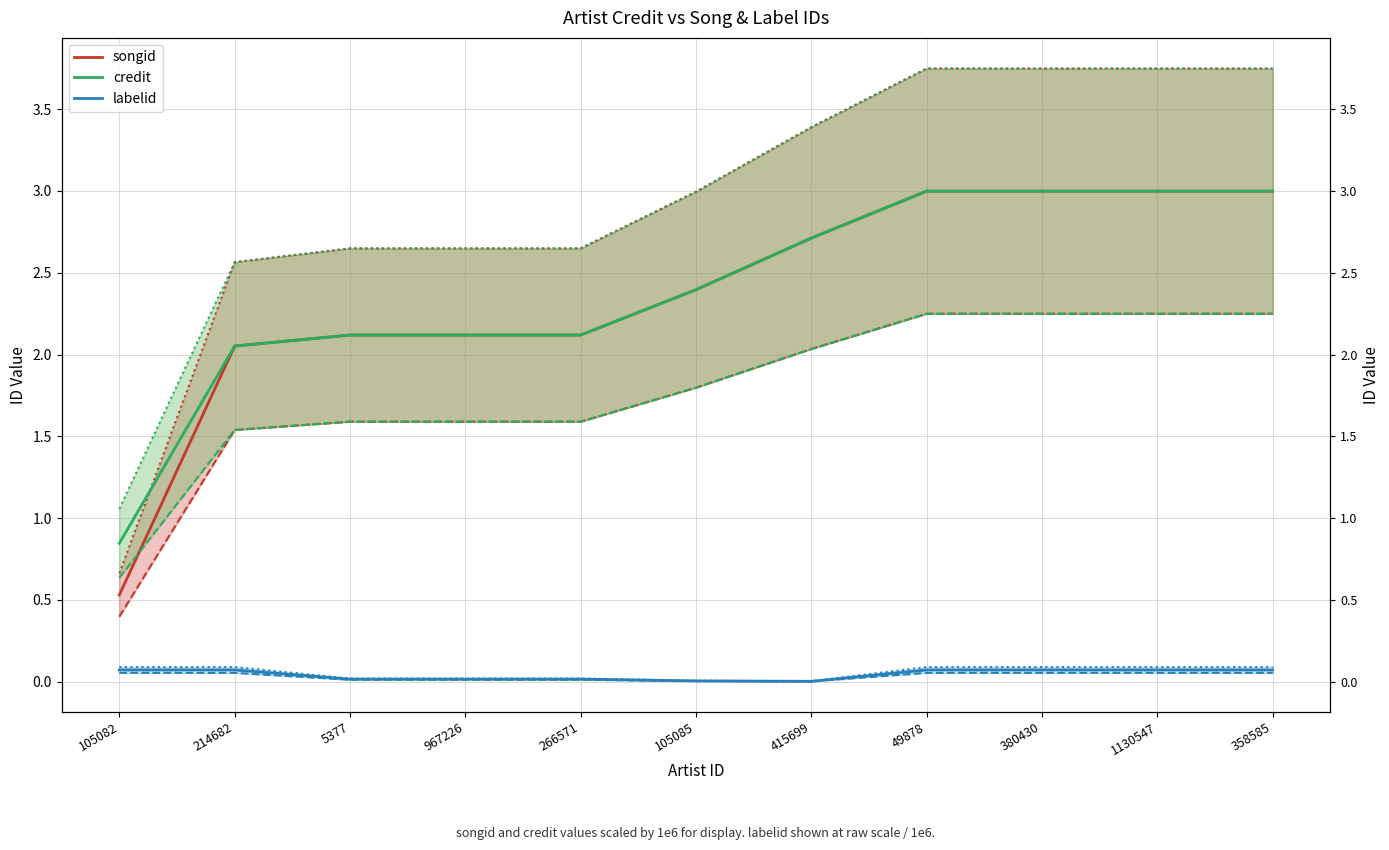

What is the total value across all series at 380430?

6.1